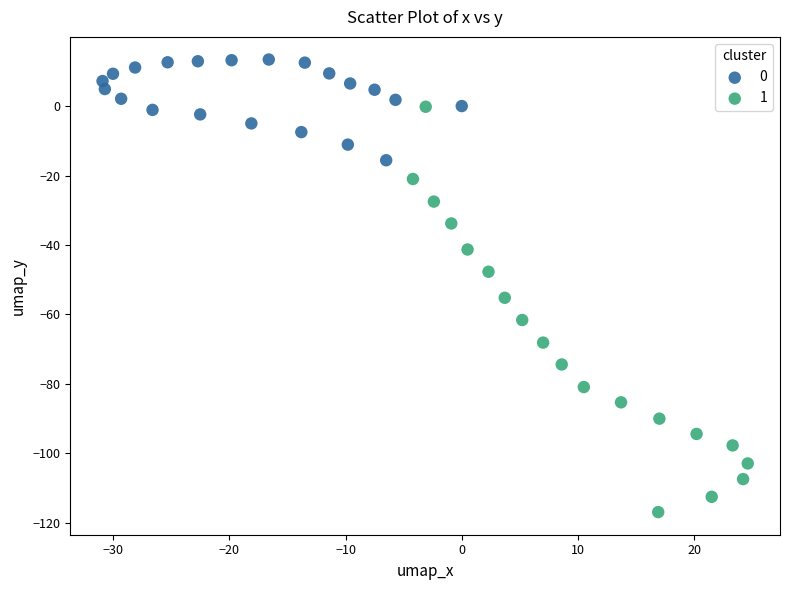

Which series contains the highest Y value?

0